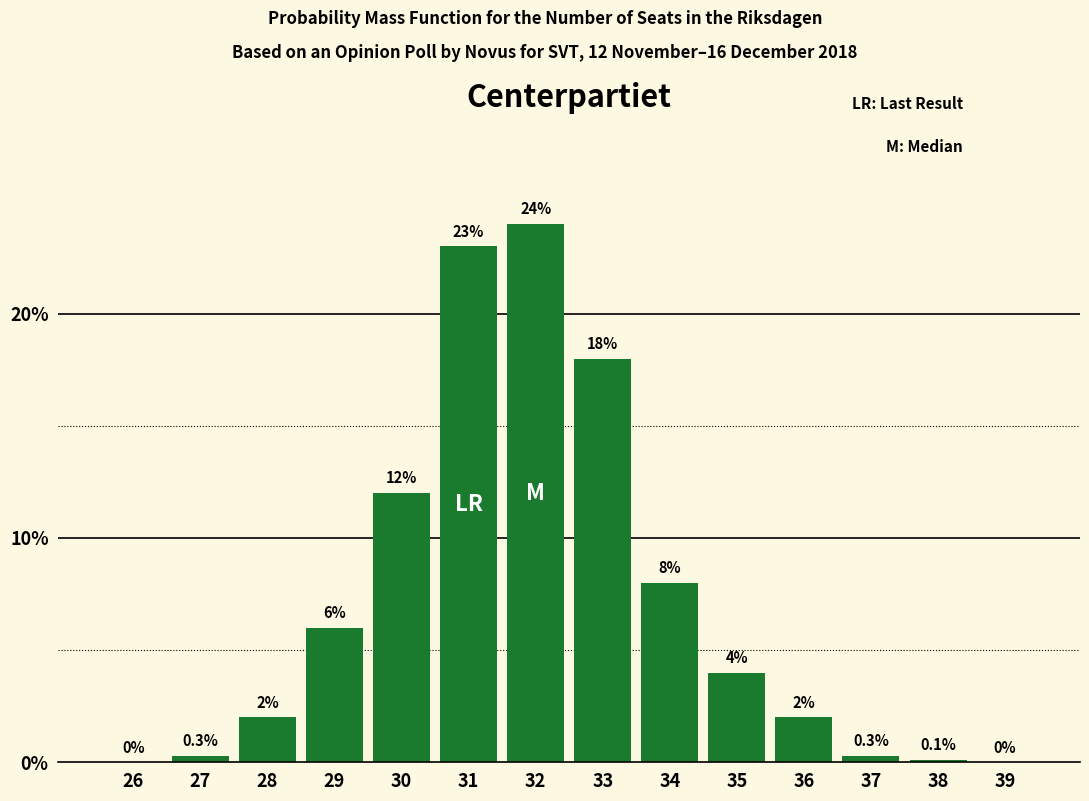

Reading left to right, what are all the values shown in this chart?

26=0.0	27=0.3	28=2.0	29=6.0	30=12.0	31=23.0	32=24.0	33=18.0	34=8.0	35=4.0	36=2.0	37=0.3	38=0.1	39=0.0